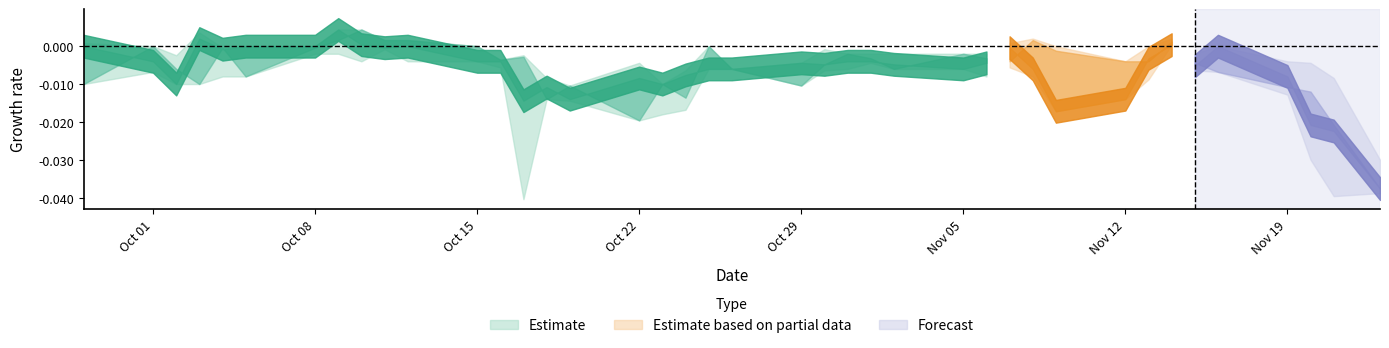

The value of Low at 32 is 37.0. True or false?

False